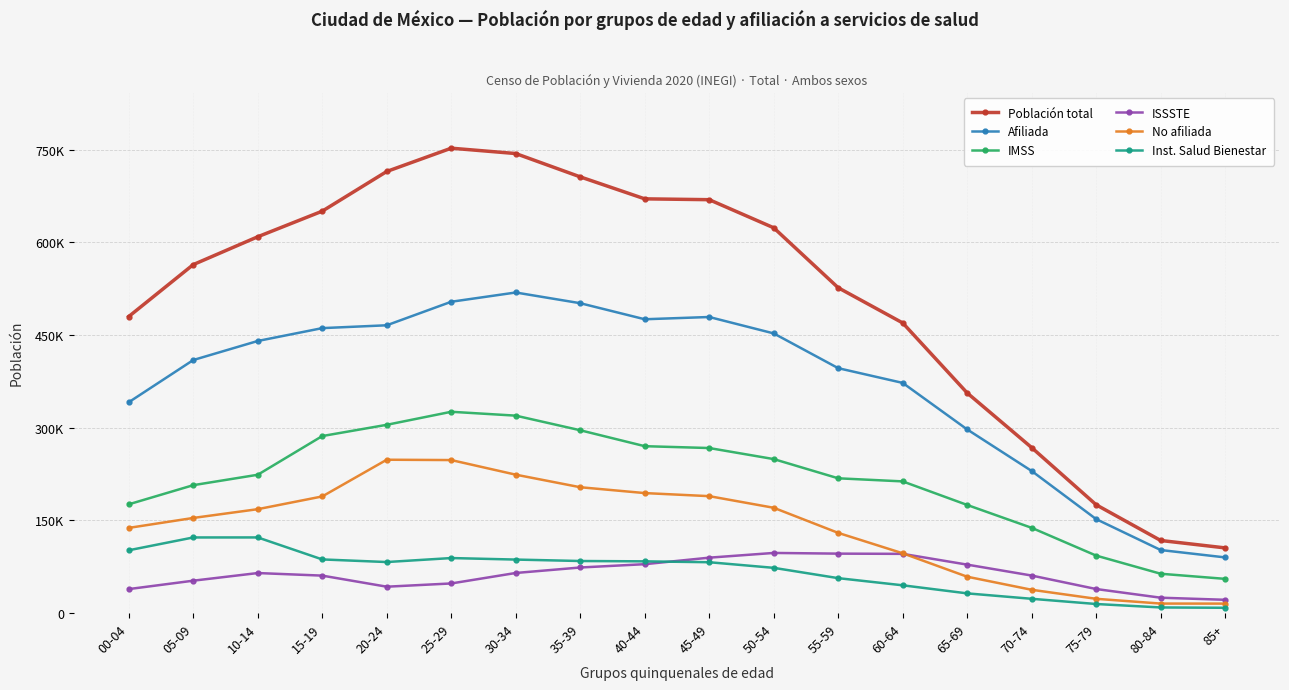

What is the value of the Afiliada point at the 1st from the left?

341202